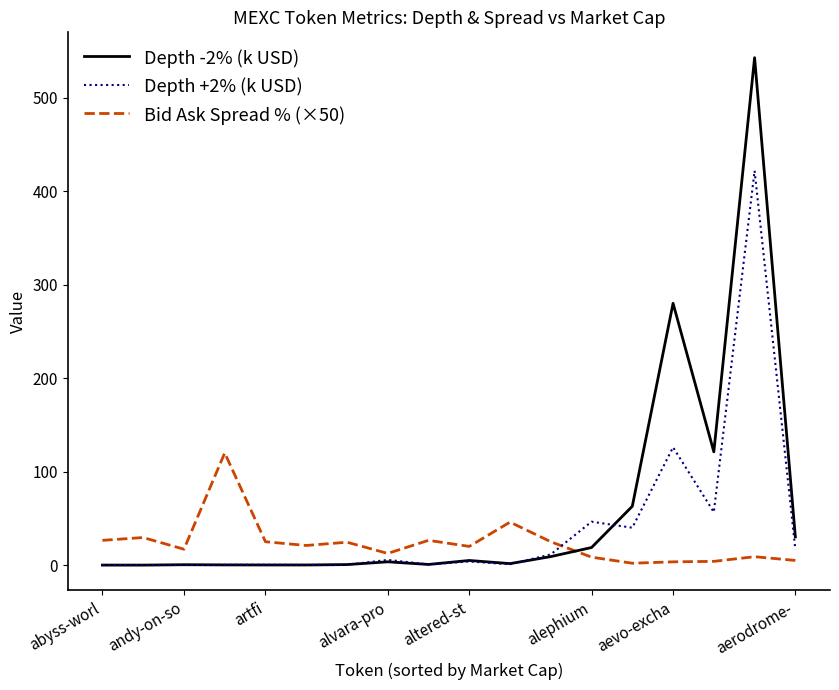

Which series has the largest range (max minus min)?

Depth -2% (k USD)